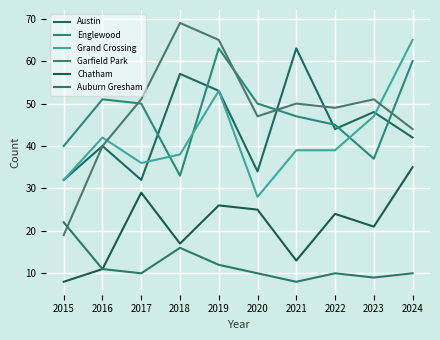

At which label does Englewood first exceed 50?

2016